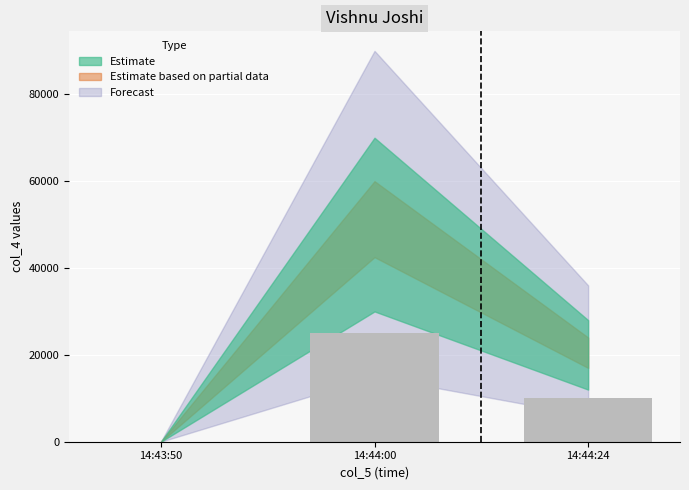

Is it true that the value at 14:44:00 is 13101?

False